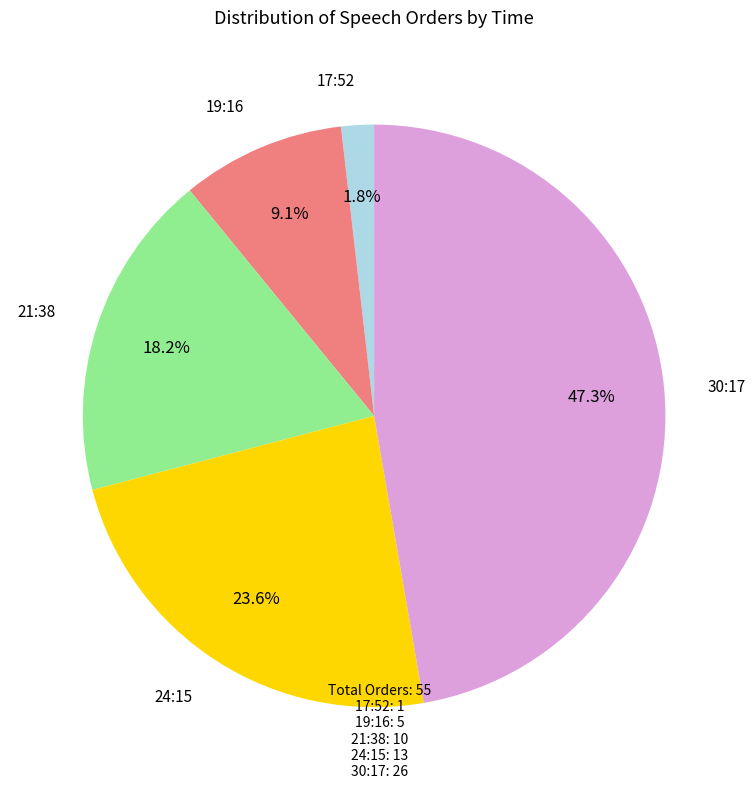

What percentage do 19:16 and 24:15 together represent?

32.7%